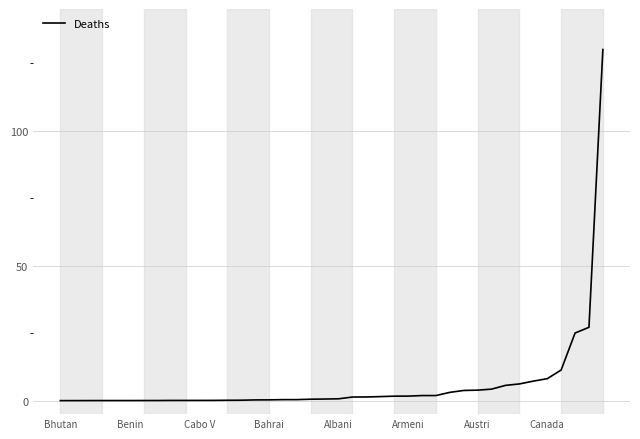

What is the difference between the maximum and minimum values?

130.0